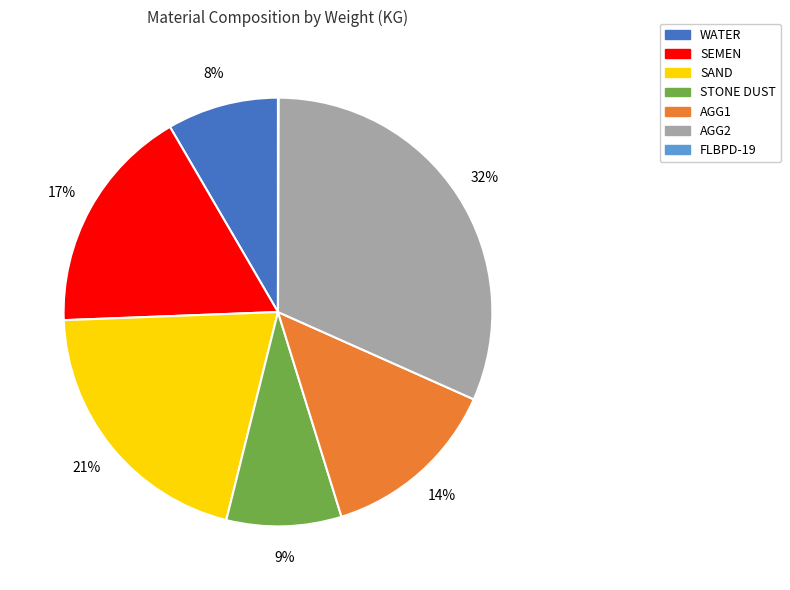

Combined, do AGG2 and WATER account for over 50%?

No